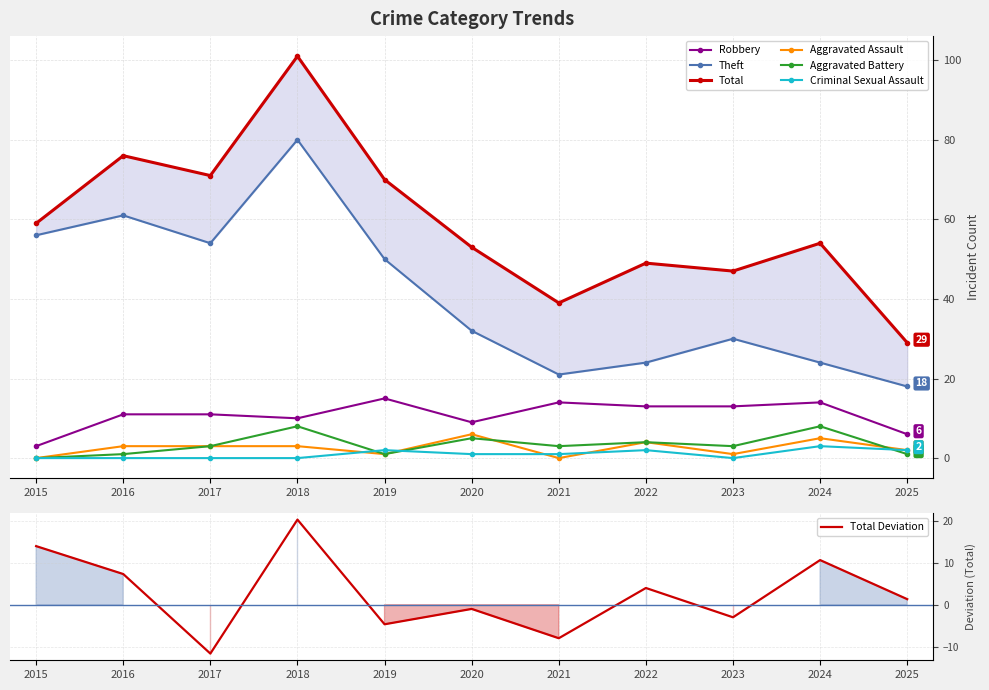

How many data points in Aggravated Assault are less than 3?

5